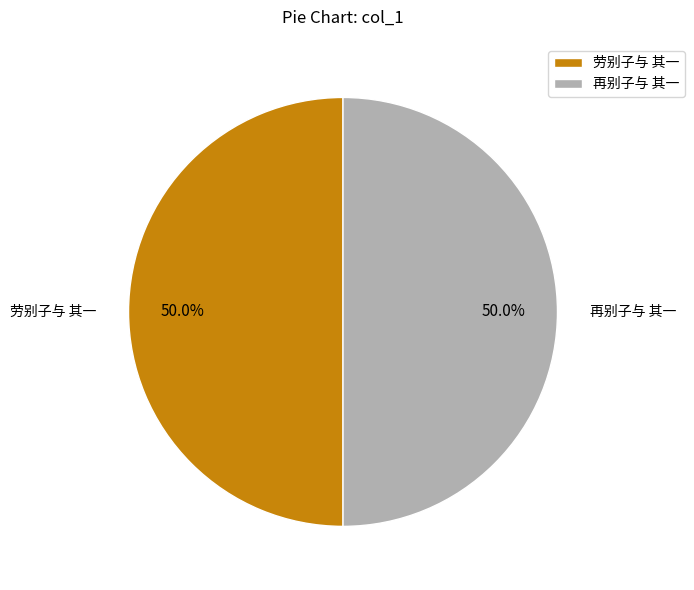

How much of the chart is everything except 劳别子与 其一?

50.0%